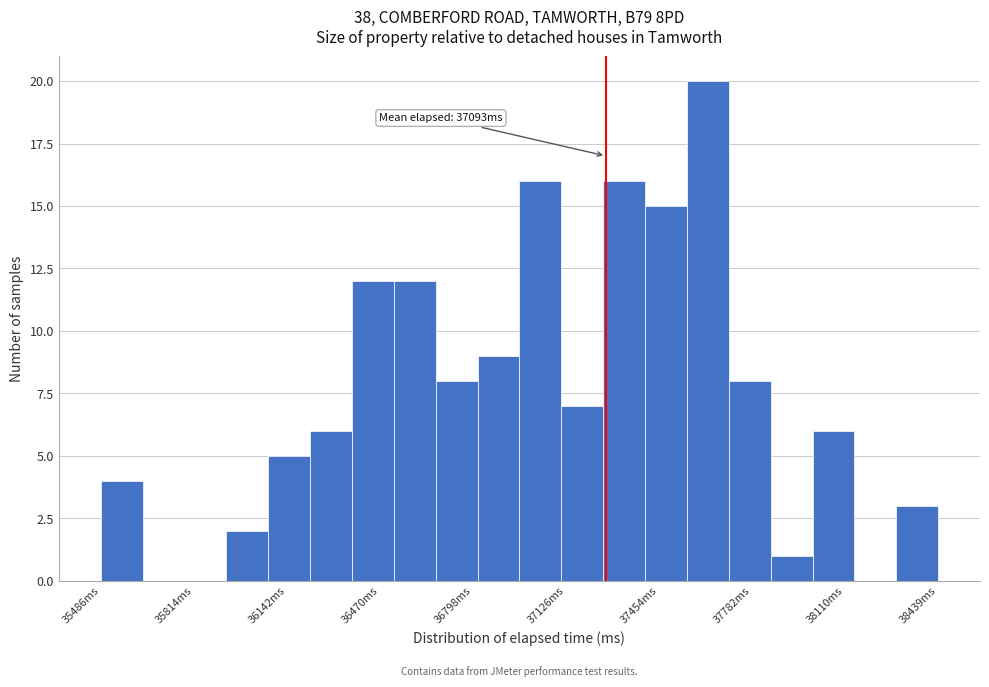

Read against the x-axis, roughly where is the centre of the tallest bar?

37650